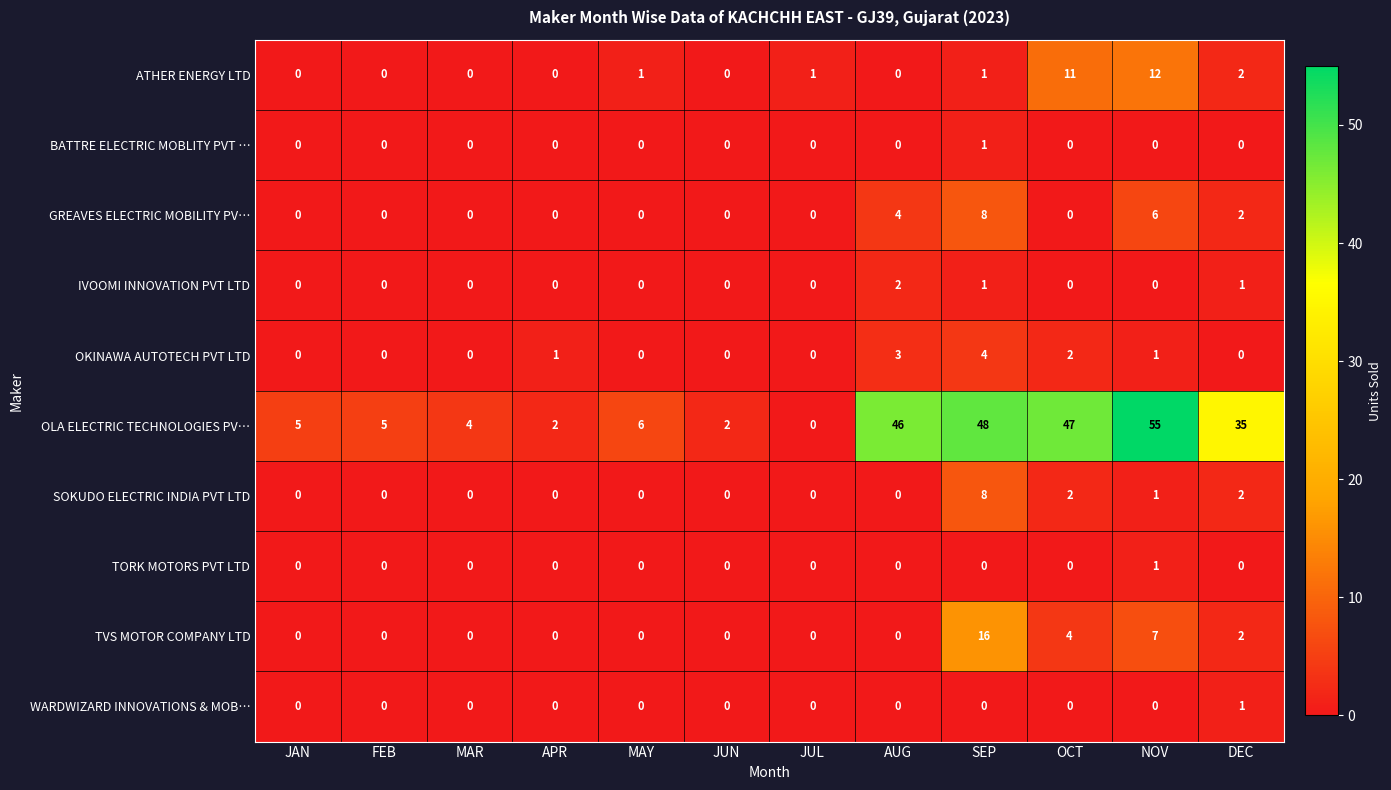

Which series has the largest total across all categories?

OLA ELECTRIC TECHNOLOGIES PV…